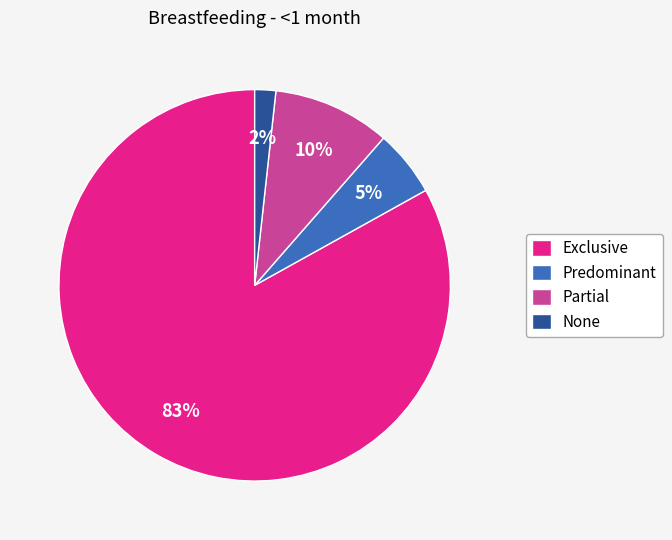

Do Predominant and None together represent more than half of the pie?

No